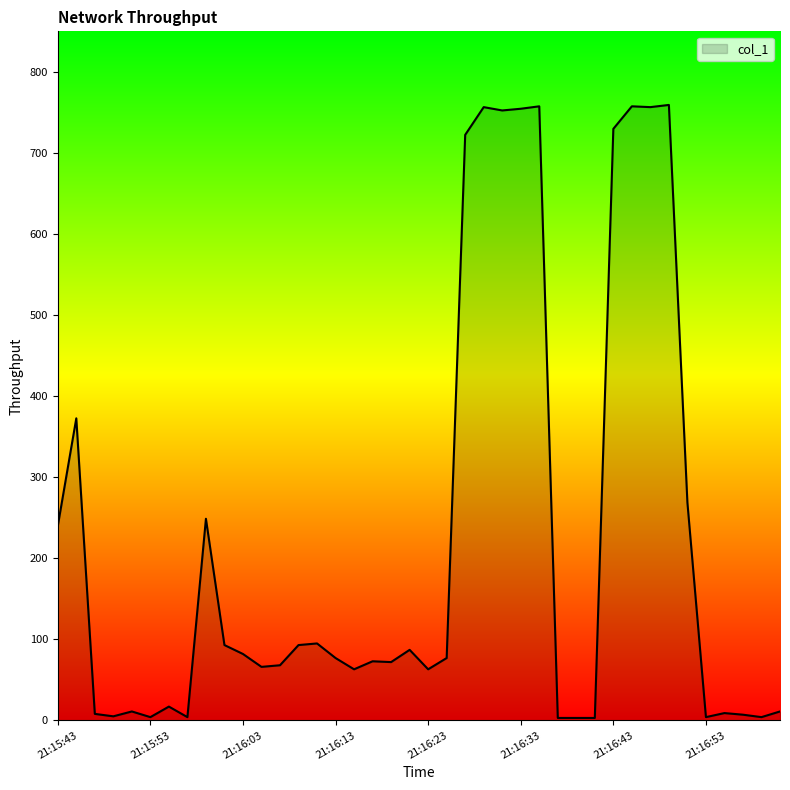

What is the difference between the maximum and minimum values?

756.2